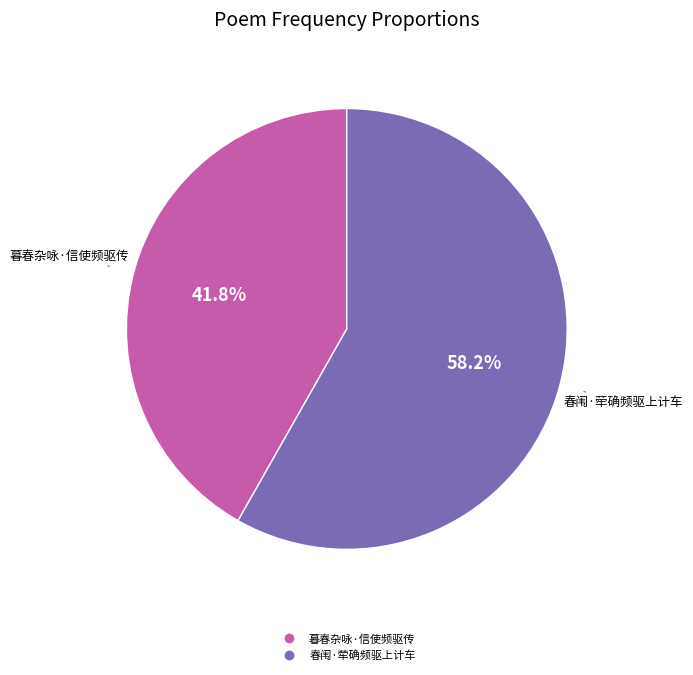

What percentage is the 春闱·荦确频驱上计车 slice, to the nearest percent?

58%